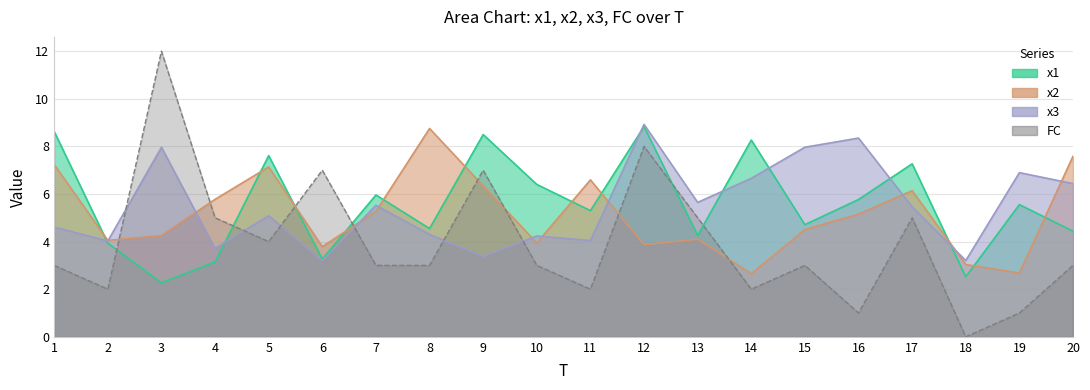

True or false: x2 and x3 cross at least once.

True